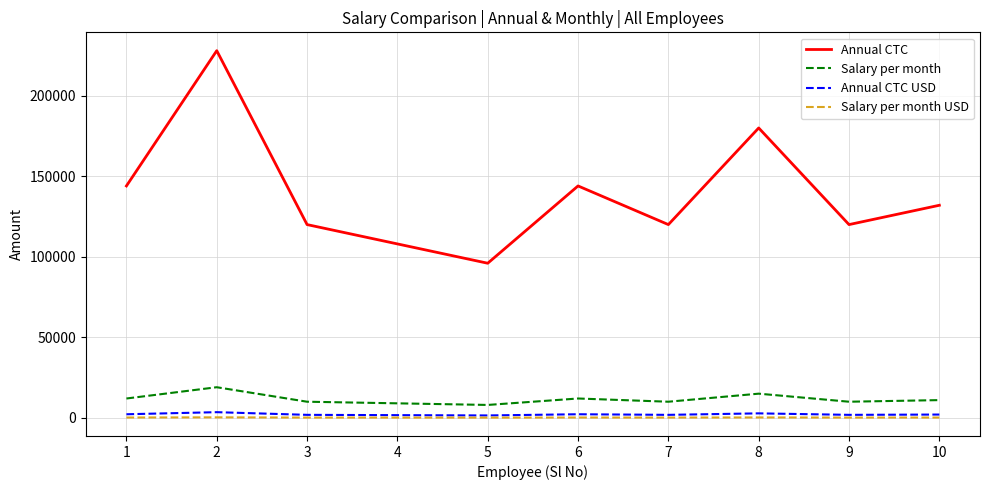

True or false: Salary per month USD and Annual CTC cross at least once.

False